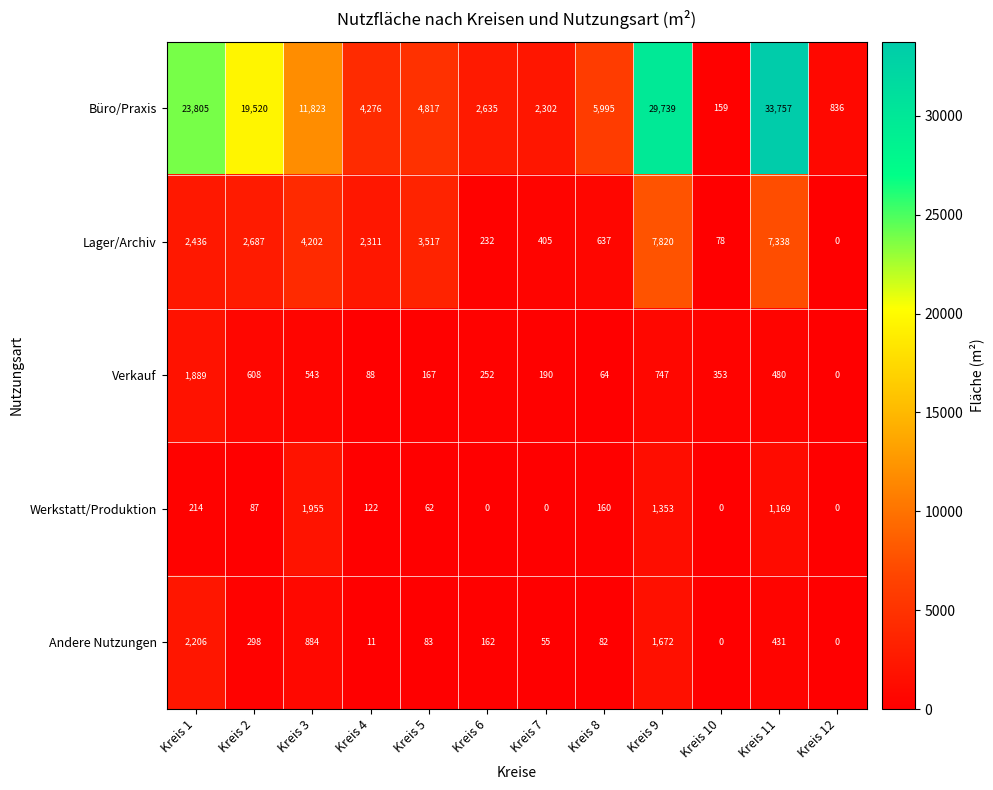

What is the maximum value shown in the chart?

33757